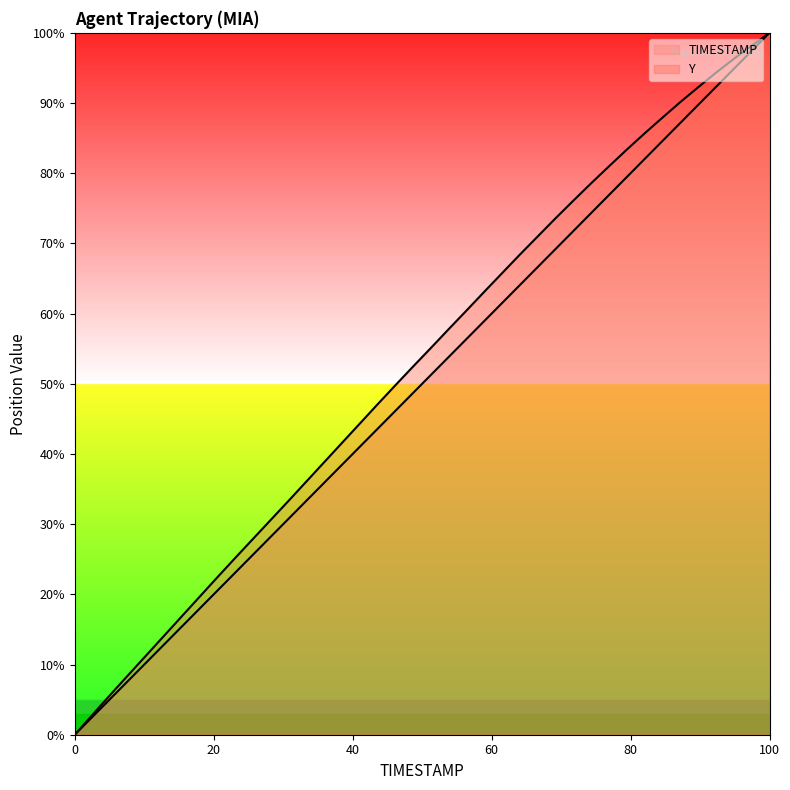

Does the chart display data point markers on the line(s)?

No